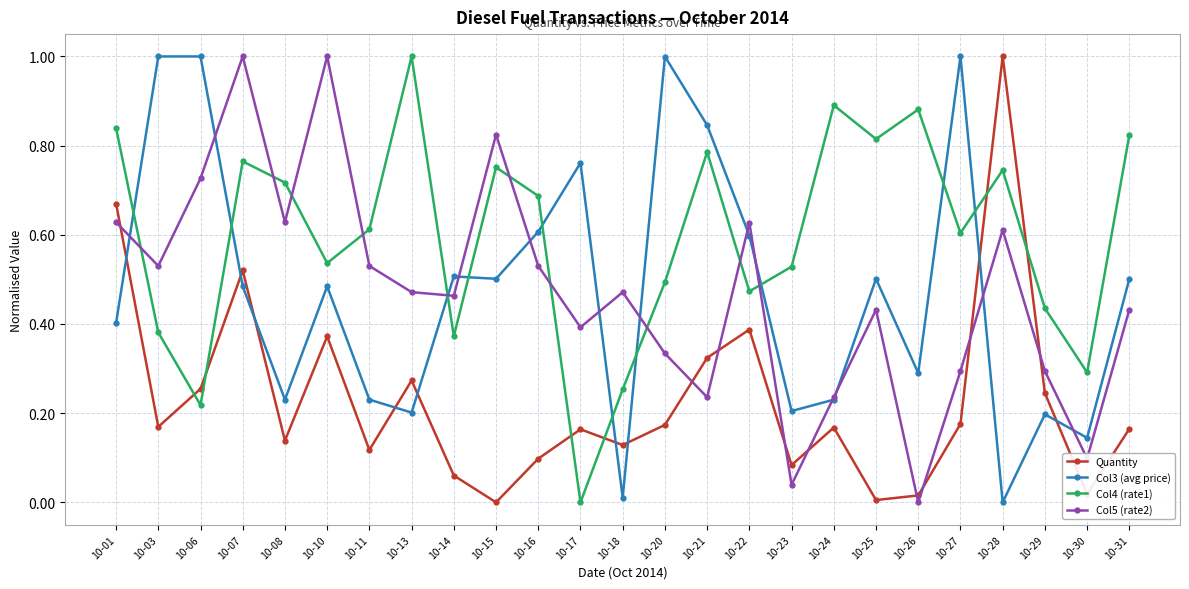

Between 10-08 and 10-10, which series saw the biggest shift?

Col5 (rate2)